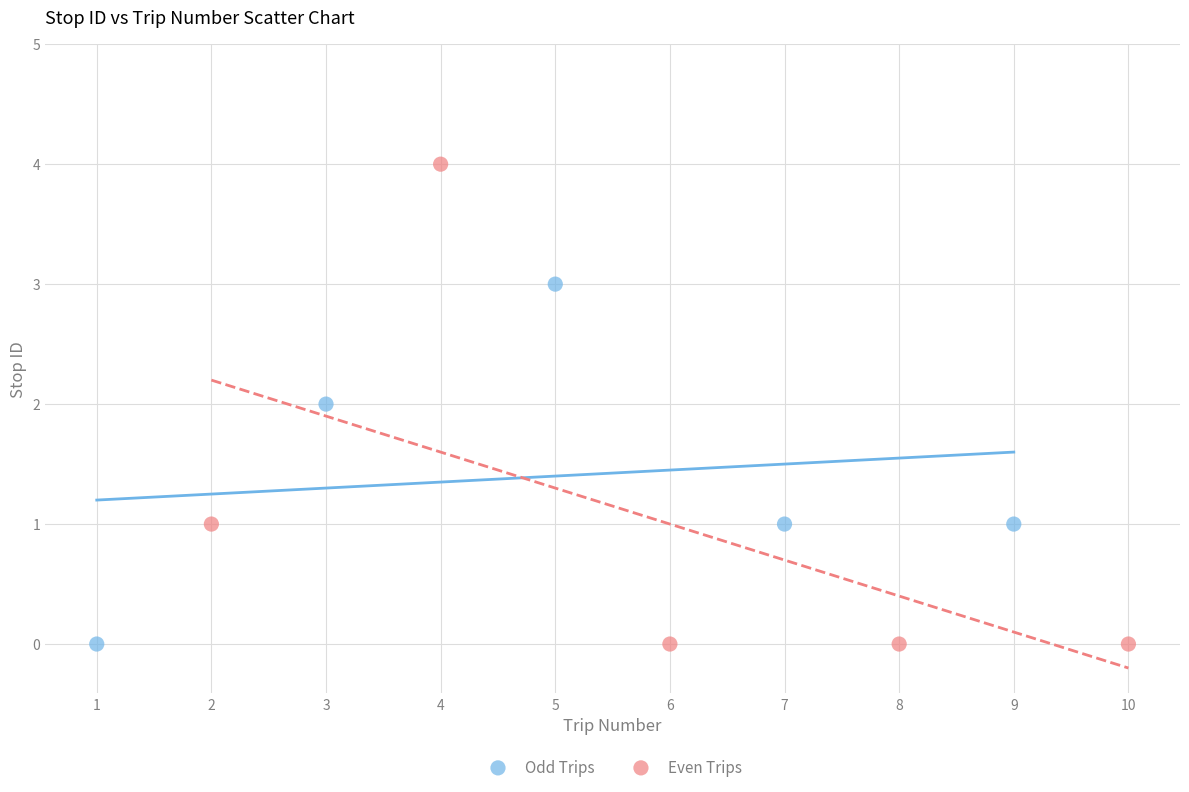

Which series has the widest spread of Y values?

Even Trips